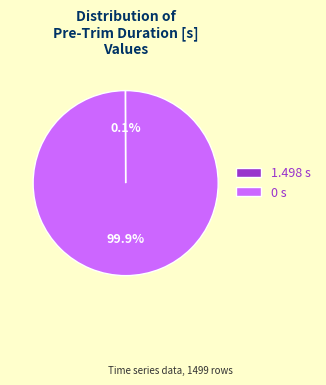

What percentage is NOT represented by 0 s?

0.1%